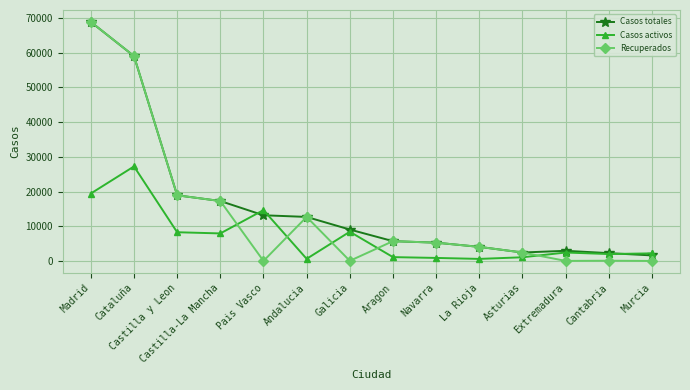

What is the label of the 9th point from the left?

Navarra